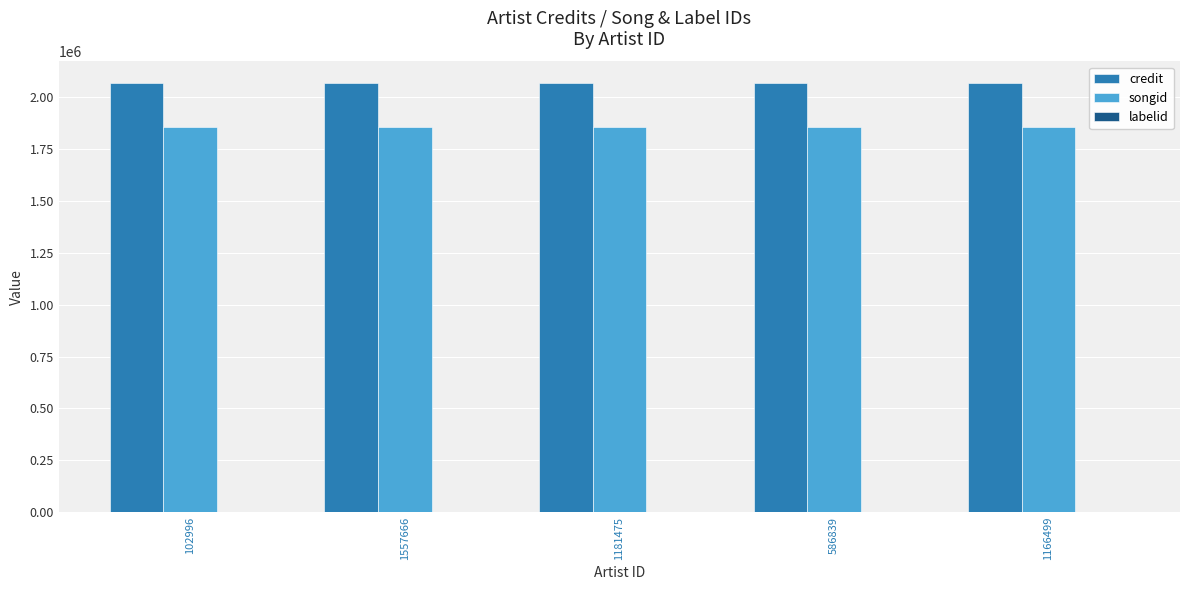

True or false: songid has a value of 2647154 at 1166499.

False